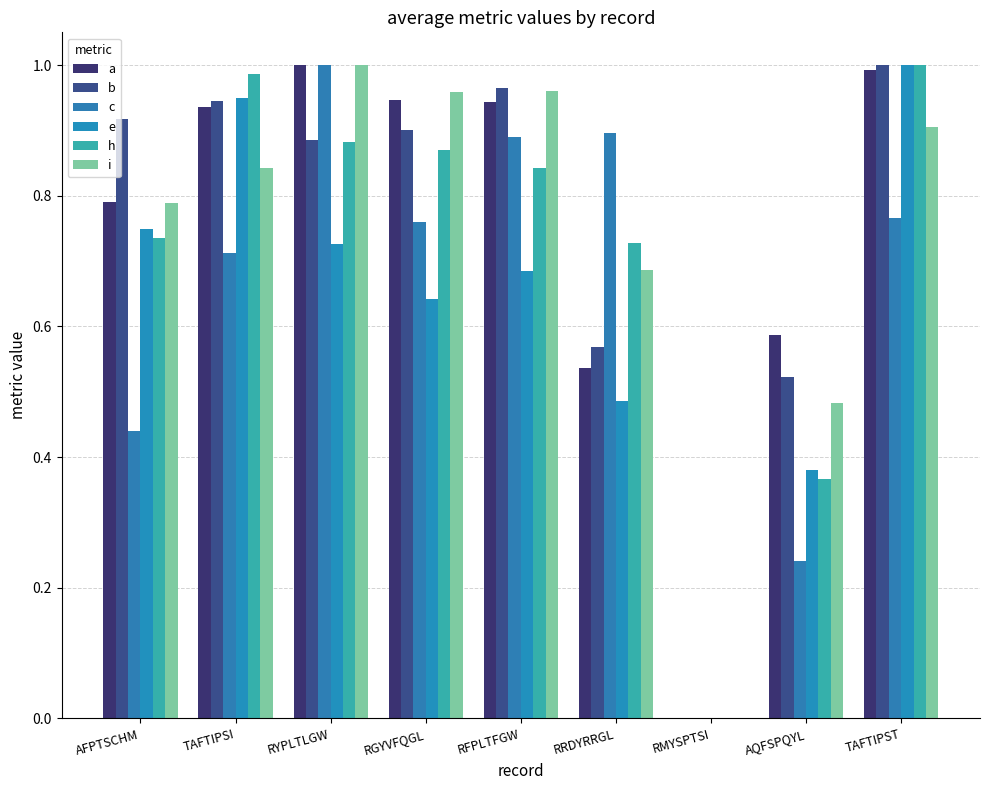

What is the difference between the second highest and second lowest values in the a series?

0.5